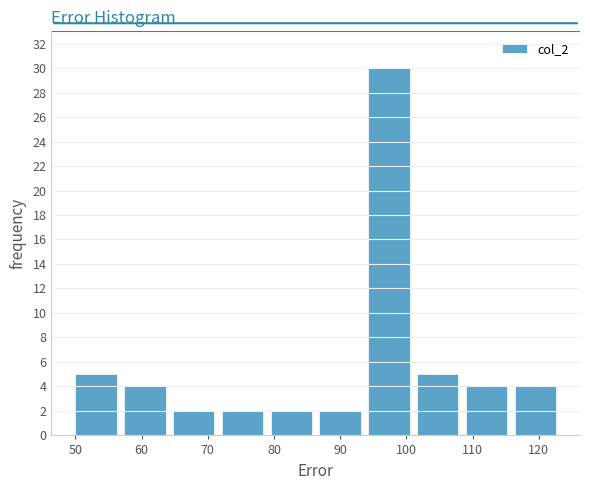

Reading left to right, transcribe this chart: for each bar, give the range it covers on the x-axis and its height. Neither the bar edges nor the heights are printed on the chart, so give them approximately, as read against the axes.

50 to 57: 5
57 to 65: 4
65 to 72: 2
72 to 79: 2
79 to 87: 2
87 to 94: 2
94 to 102: 30
102 to 109: 5
109 to 116: 4
116 to 124: 4